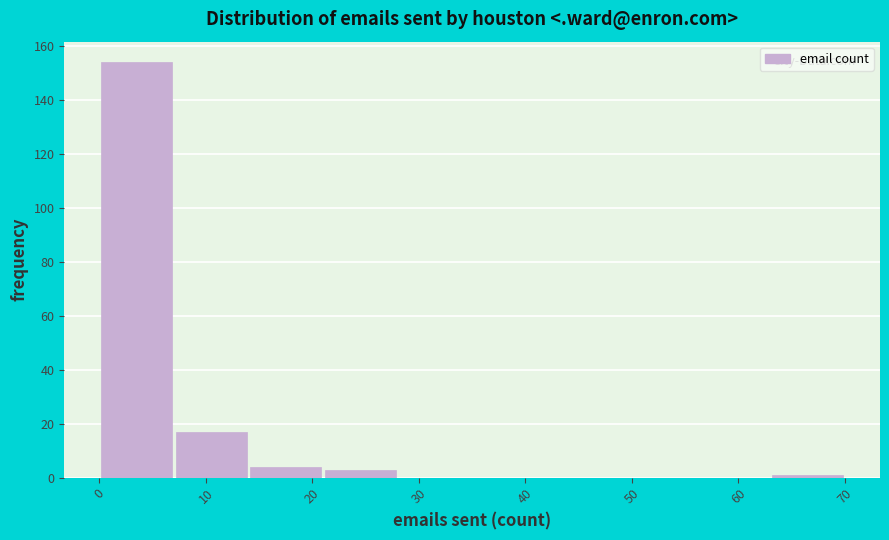

What is the height of the bar covering 14 to 21 on the x-axis? The values are not printed on the chart, so give them approximately, as read against the axis.

4